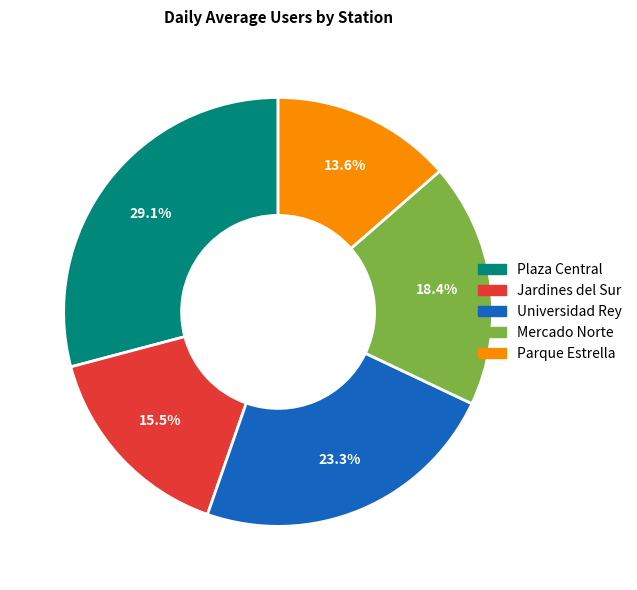

Does Universidad Rey account for over 50% of the chart?

No